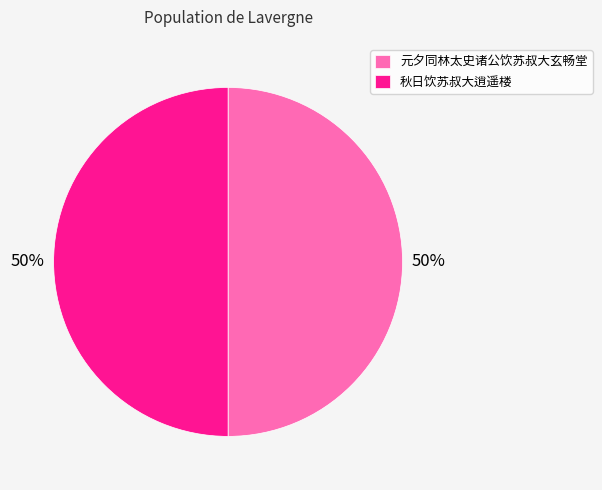

What is the ratio of the value at 元夕同林太史诸公饮苏叔大玄畅堂 to the value at 秋日饮苏叔大逍遥楼?

1.0